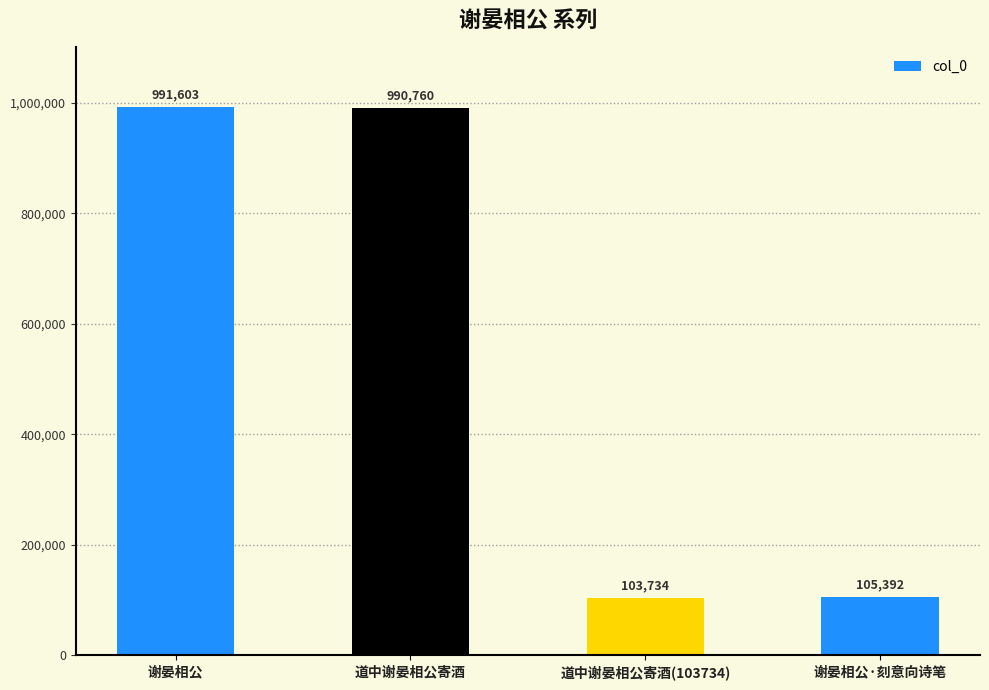

What is the label of the 1st bar from the right?

谢晏相公·刻意向诗笔